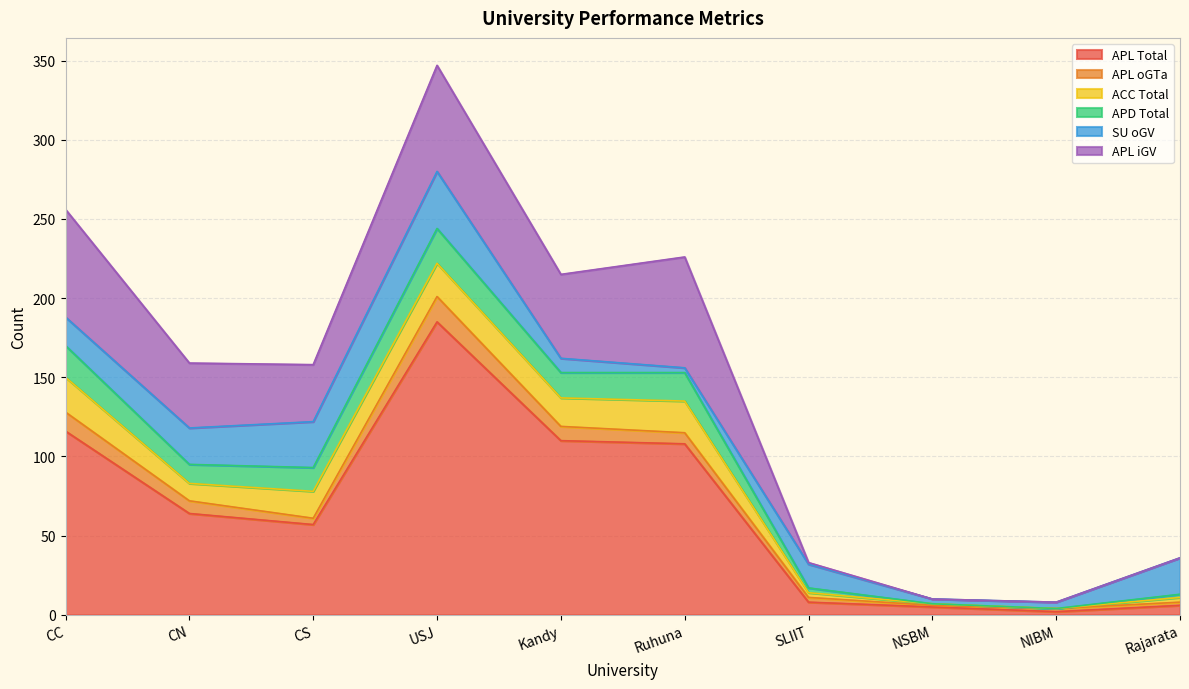

True or false: APL iGV has a value of 41 at CN.

True